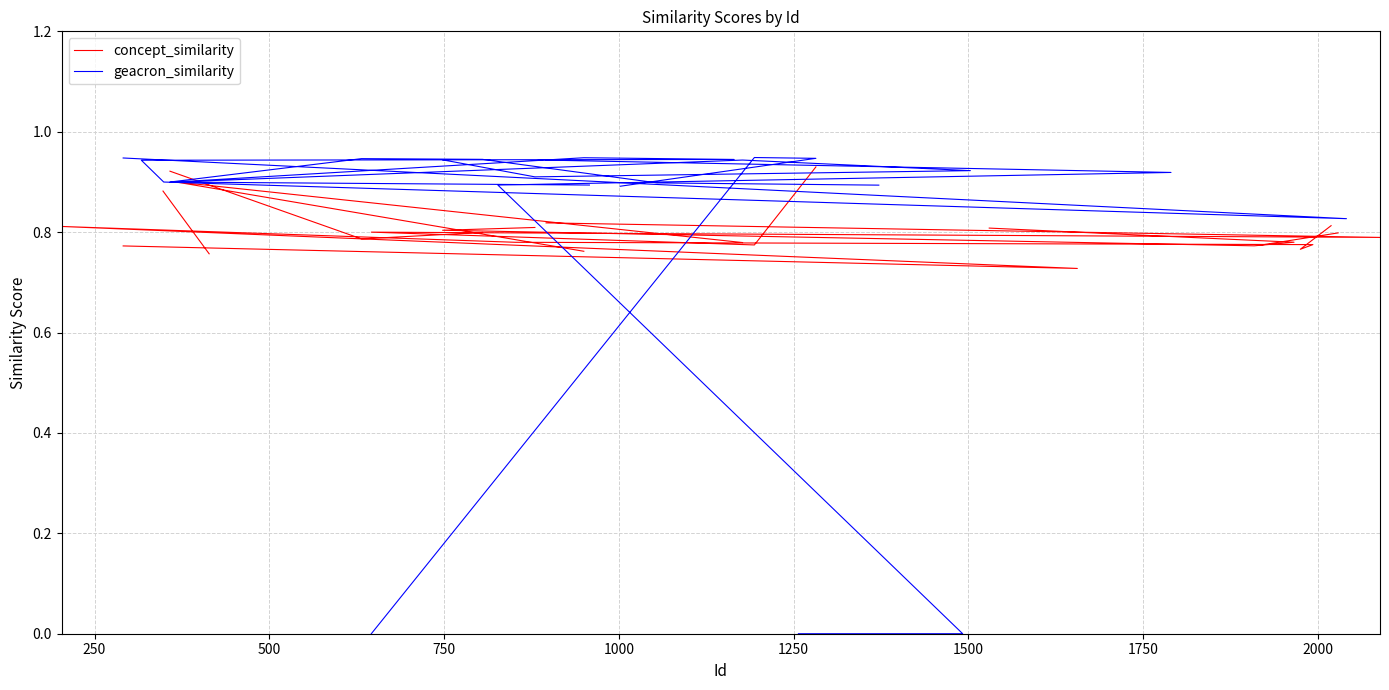

Which series has the widest spread of values?

geacron_similarity